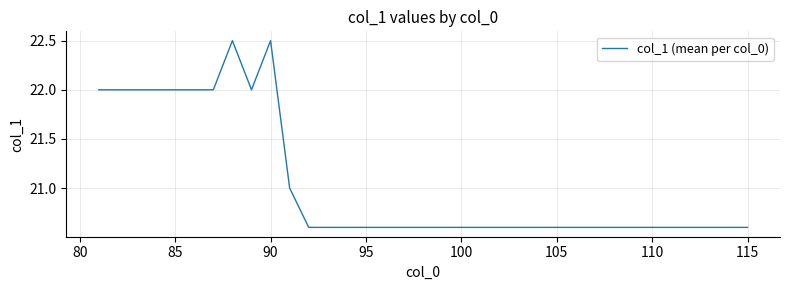

What is the minimum value shown in the chart?

20.6